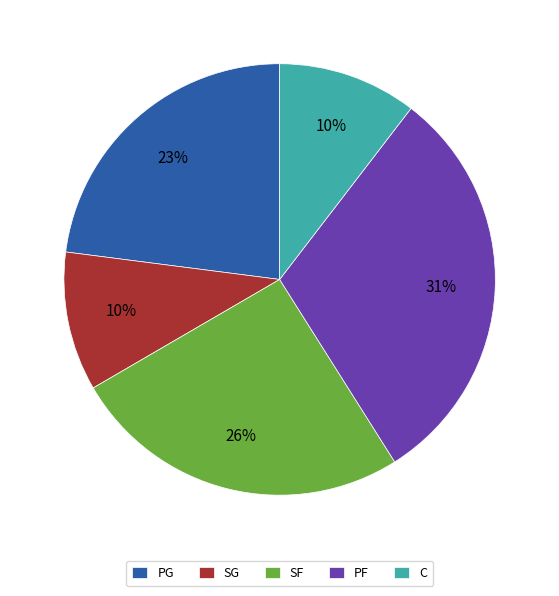

What is the largest slice in the pie chart?

PF